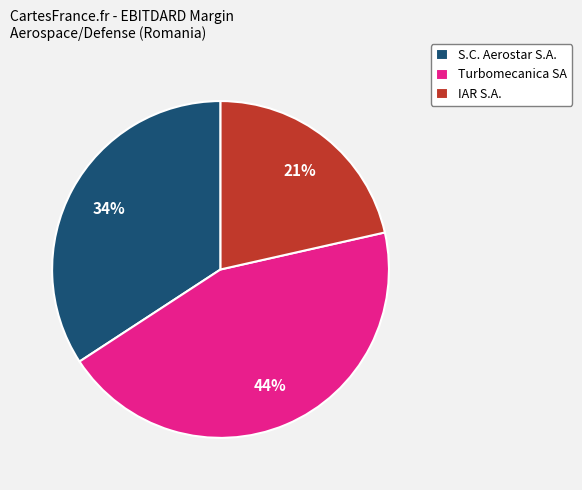

To the nearest percent, what is the difference between the largest and smallest slice percentages?

23%